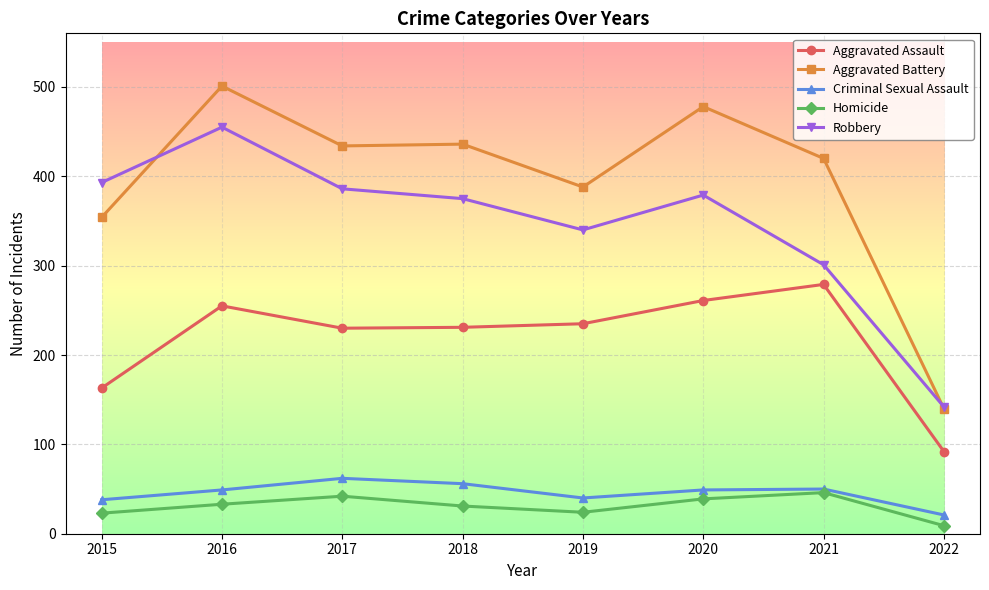

What is the sum of all Criminal Sexual Assault values?

365